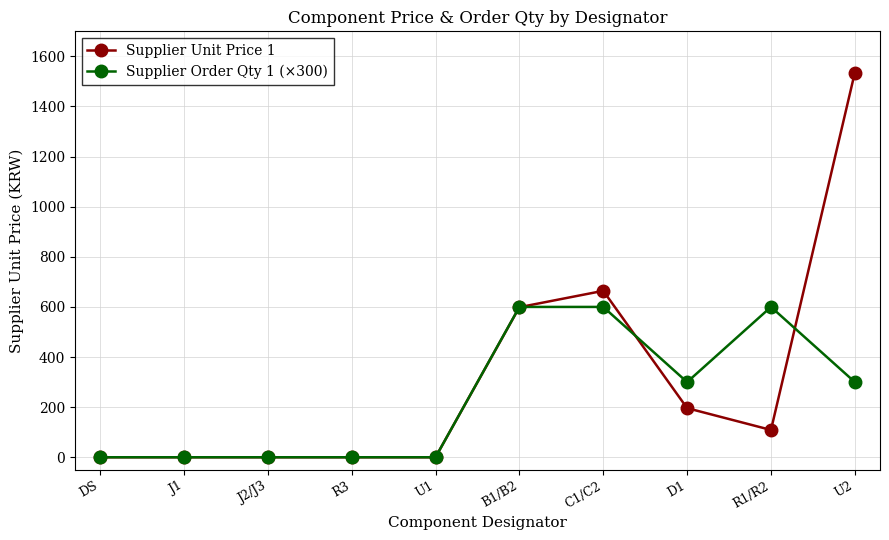

True or false: Supplier Order Qty 1 (×300) has more than 0 points higher than both neighbors.

True